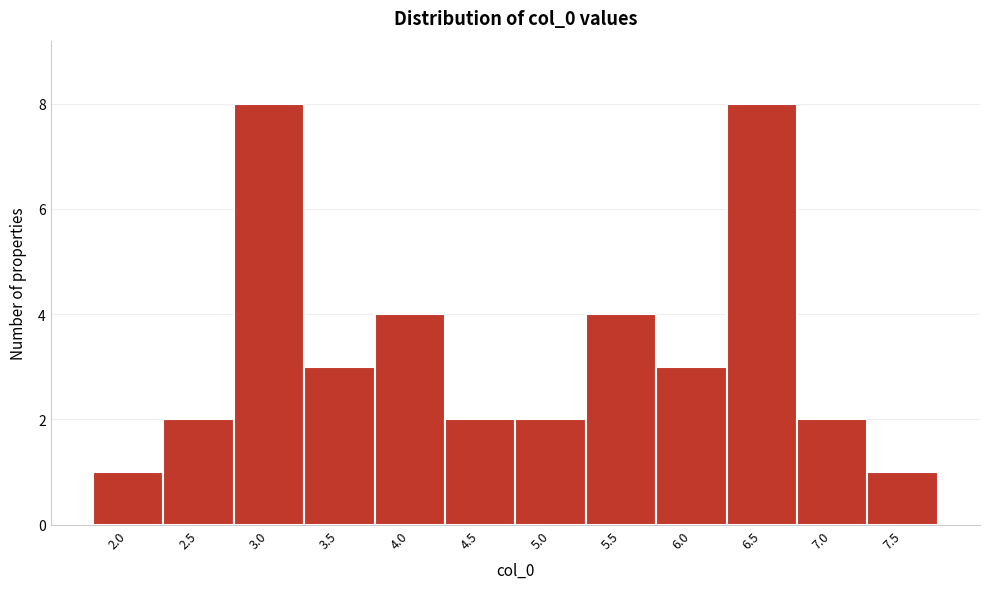

Reading left to right, extract all data points from this chart.

1	2	8	3	4	2	2	4	3	8	2	1